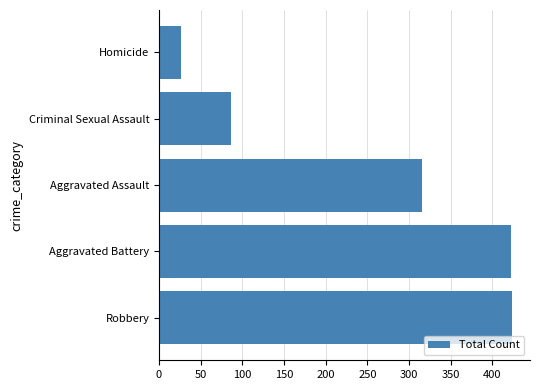

What is the difference between the maximum and minimum values?

398